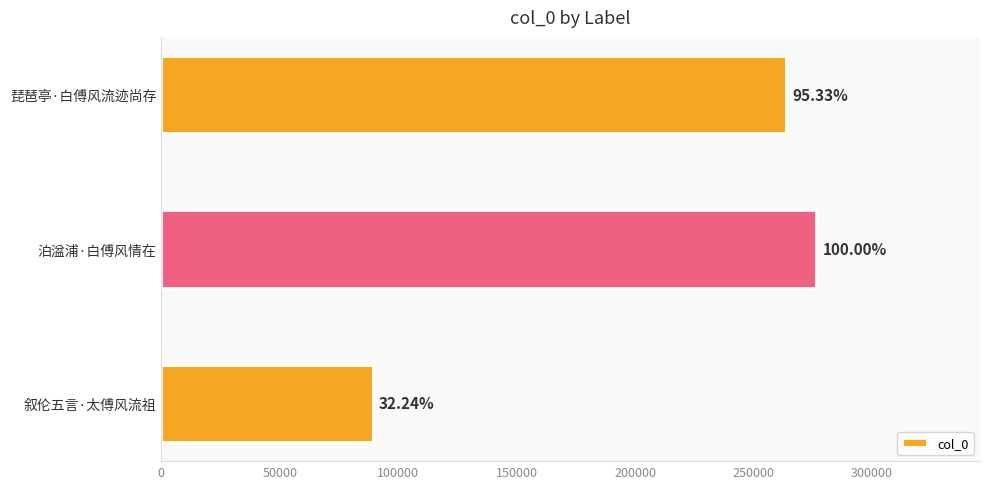

Does the chart contain any negative values?

No